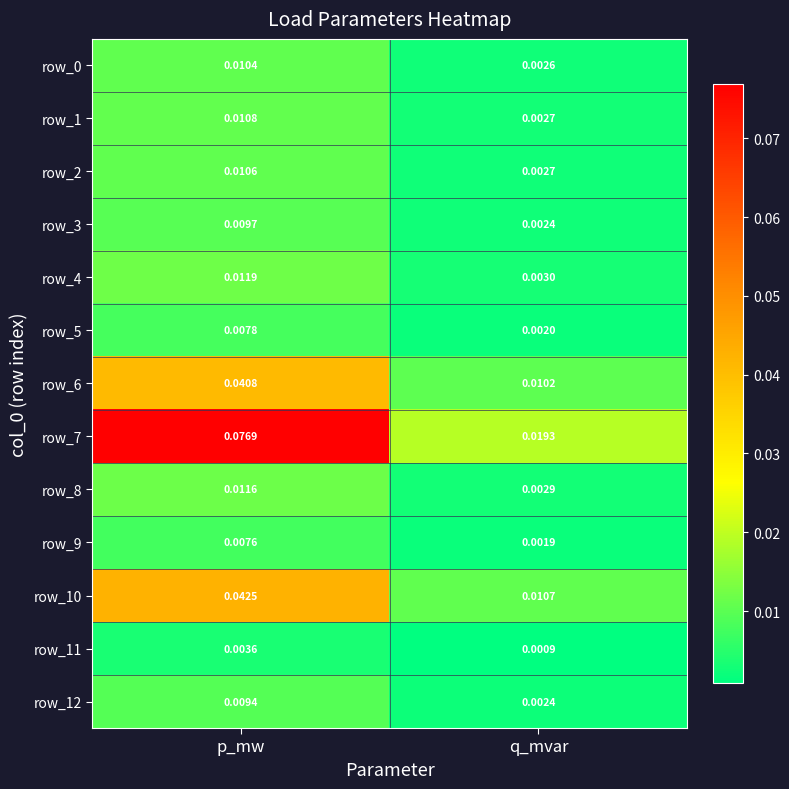

Which series has the largest range (max minus min)?

row_7